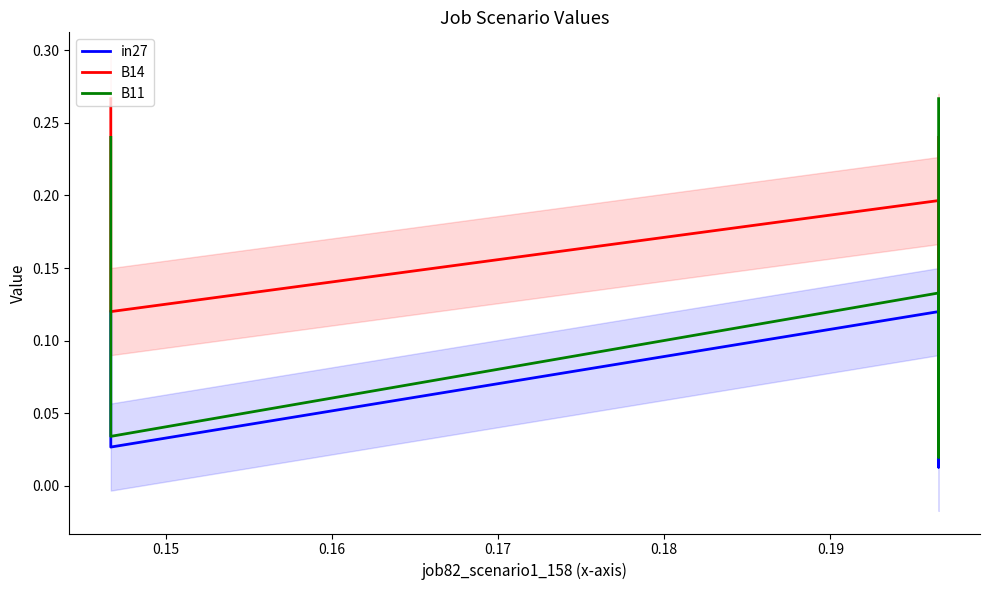

True or false: in27 and B14 cross at least once.

False